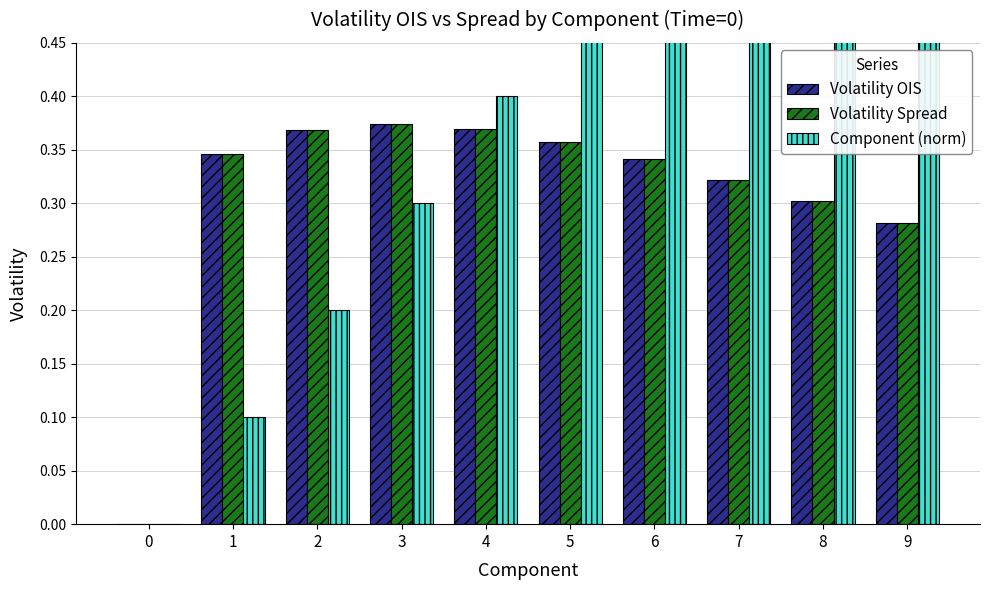

Reading right to left, list all the values displayed in this chart.

Volatility OIS: 0.3	0.3	0.3	0.3	0.4	0.4	0.4	0.4	0.3	0.0
Volatility Spread: 0.3	0.3	0.3	0.3	0.4	0.4	0.4	0.4	0.3	0.0
Component (norm): 0.9	0.8	0.7	0.6	0.5	0.4	0.3	0.2	0.1	0.0